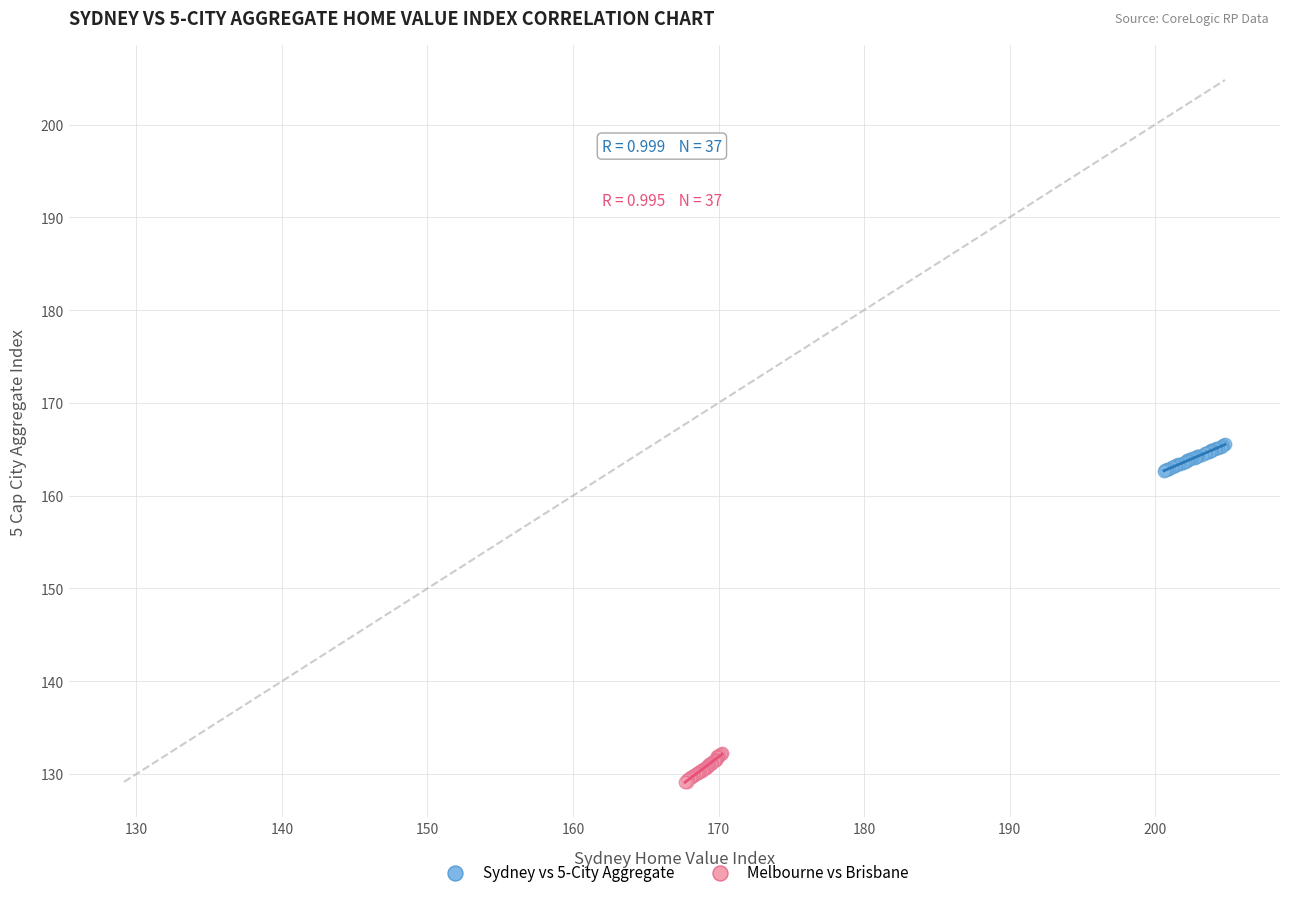

Which series has the largest Y range (max minus min)?

Melbourne vs Brisbane